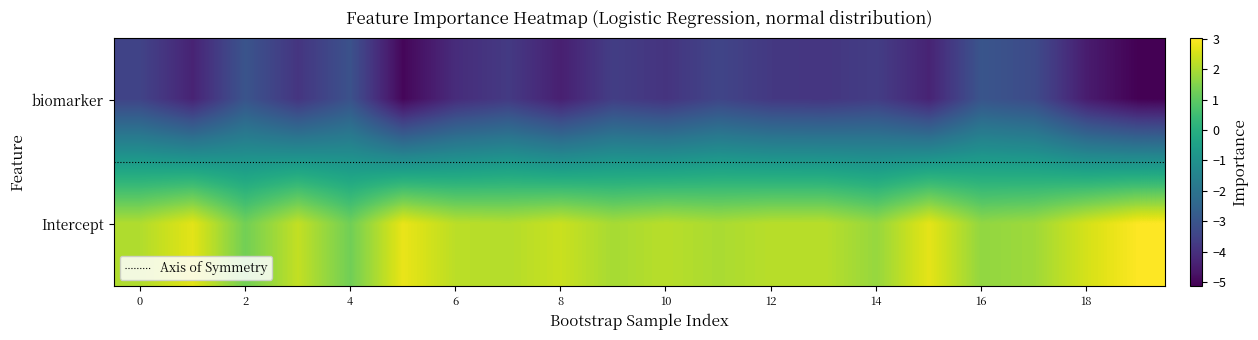

Reading right to left, what are all the values shown in this chart?

biomarker: 19=-5.1	18=-4.5	17=-3.3	16=-3.0	15=-4.3	14=-3.7	13=-3.9	12=-3.8	11=-3.4	10=-3.9	9=-3.6	8=-4.4	7=-3.7	6=-4.1	5=-5.0	4=-3.1	3=-3.9	2=-3.0	1=-4.3	0=-3.5
Intercept: 19=3.0	18=2.5	17=1.9	16=1.7	15=2.7	14=1.7	13=2.2	12=2.2	11=2.0	10=2.2	9=1.9	8=2.4	7=2.1	6=2.2	5=2.8	4=1.3	3=2.3	2=1.3	1=2.7	0=2.1